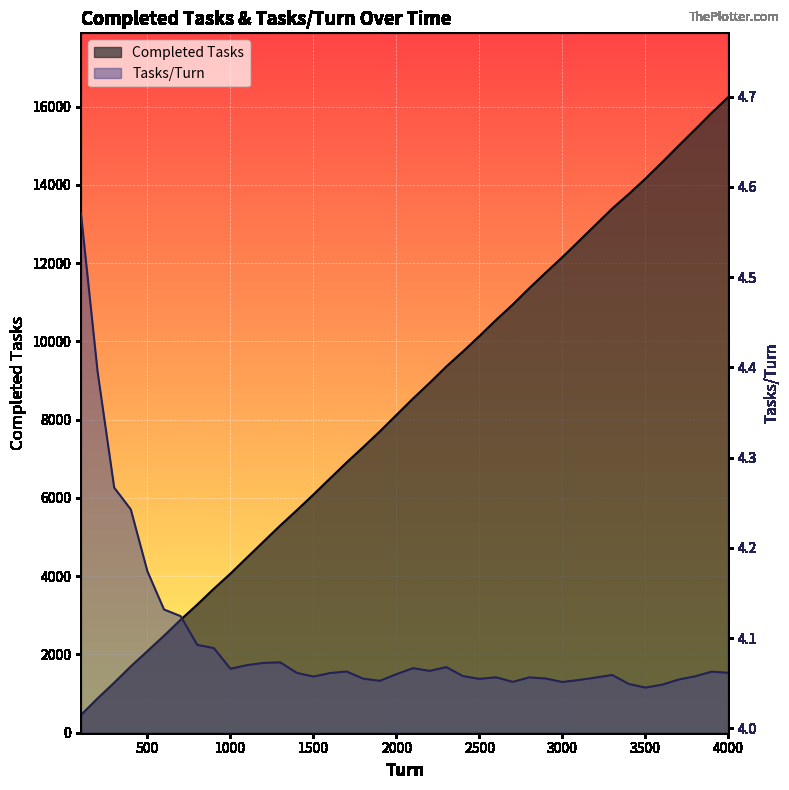

Reading left to right, extract all data points from this chart.

Completed Tasks: 100=457.0	200=879.0	300=1280.0	400=1697.0	500=2087.0	600=2479.0	700=2887.0	800=3274.0	900=3680.0	1000=4066.0	1100=4477.0	1200=4887.0	1300=5295.0	1400=5686.0	1500=6086.0	1600=6498.0	1700=6907.0	1800=7299.0	1900=7700.0	2000=8120.0	2100=8540.0	2200=8940.0	2300=9356.0	2400=9739.0	2500=10137.0	2600=10547.0	2700=10939.0	2800=11358.0	2900=11760.0	3000=12154.0	3100=12566.0	3200=12980.0	3300=13395.0	3400=13767.0	3500=14158.0	3600=14574.0	3700=15000.0	3800=15419.0	3900=15845.0	4000=16246.0
Tasks/Turn: 100=4.6	200=4.4	300=4.3	400=4.2	500=4.2	600=4.1	700=4.1	800=4.1	900=4.1	1000=4.1	1100=4.1	1200=4.1	1300=4.1	1400=4.1	1500=4.1	1600=4.1	1700=4.1	1800=4.1	1900=4.1	2000=4.1	2100=4.1	2200=4.1	2300=4.1	2400=4.1	2500=4.1	2600=4.1	2700=4.1	2800=4.1	2900=4.1	3000=4.1	3100=4.1	3200=4.1	3300=4.1	3400=4.0	3500=4.0	3600=4.0	3700=4.1	3800=4.1	3900=4.1	4000=4.1